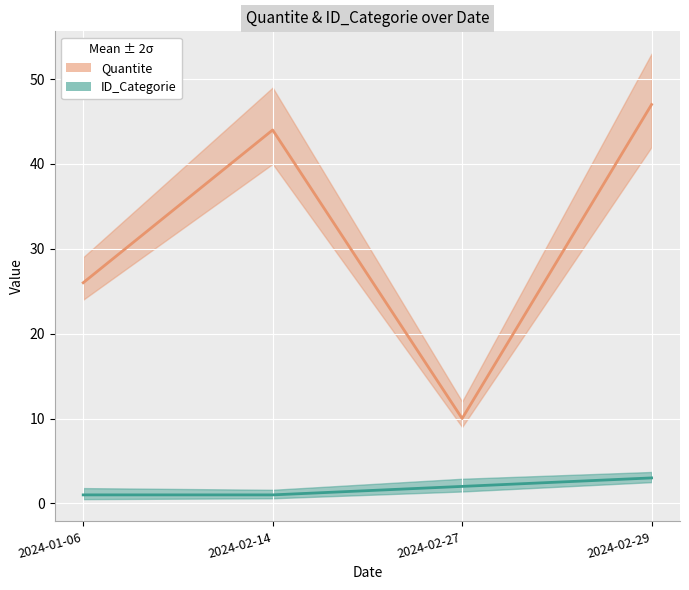

The value of Quantite at 2024-02-27 is 6. True or false?

False